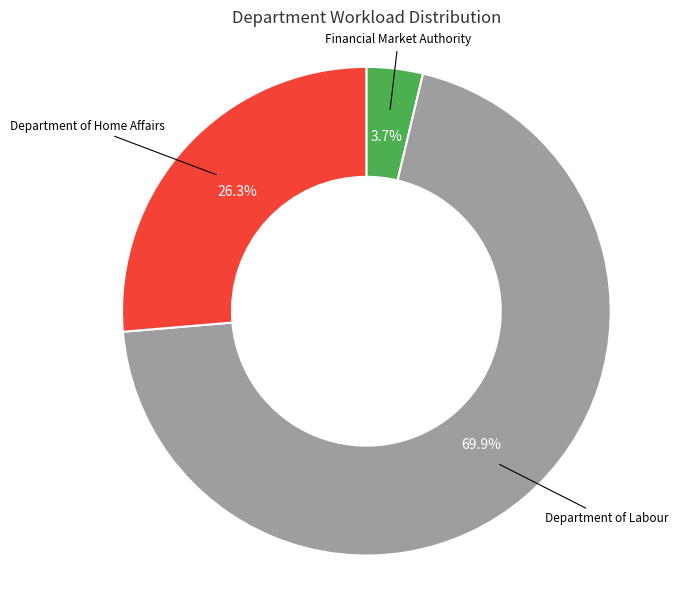

Which slice is the smallest?

Financial Market Authority